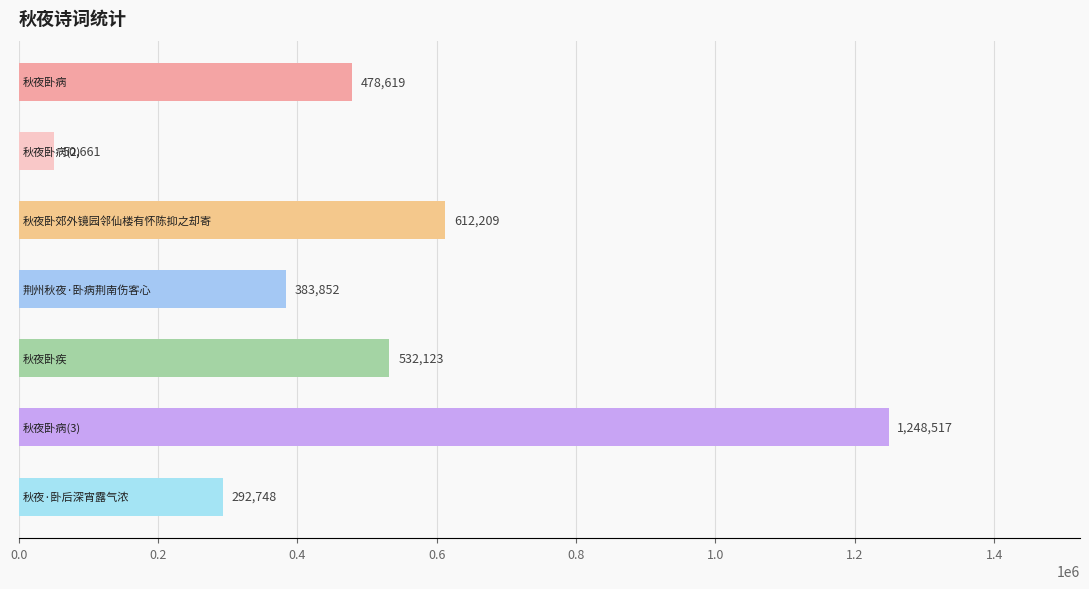

Are the bars horizontal?

Yes